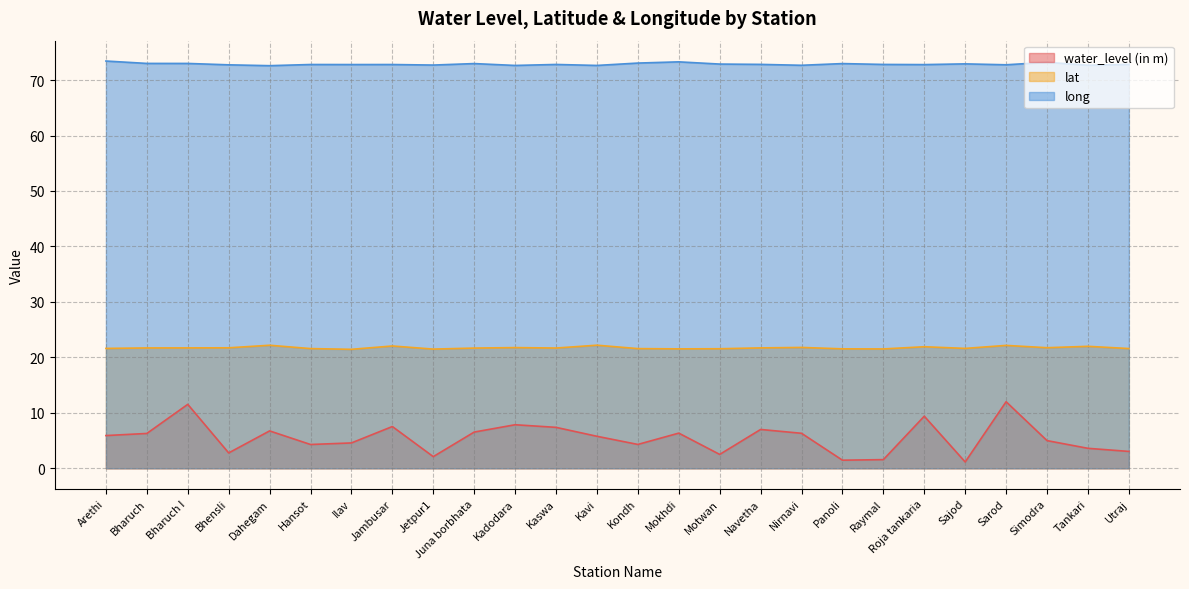

What is the sum of the water_level (in m) values at Jetpur1 and Kondh?

6.4